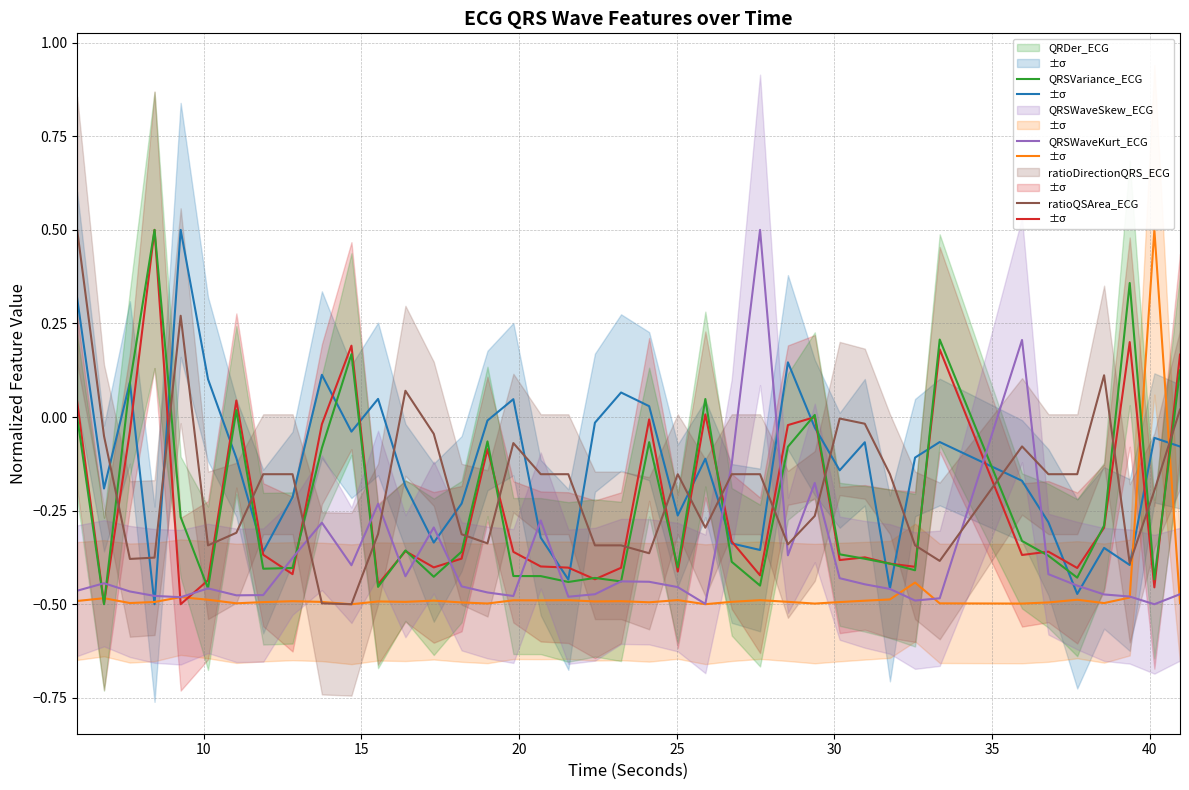

At which category does the chart reach its peak across all series?

25